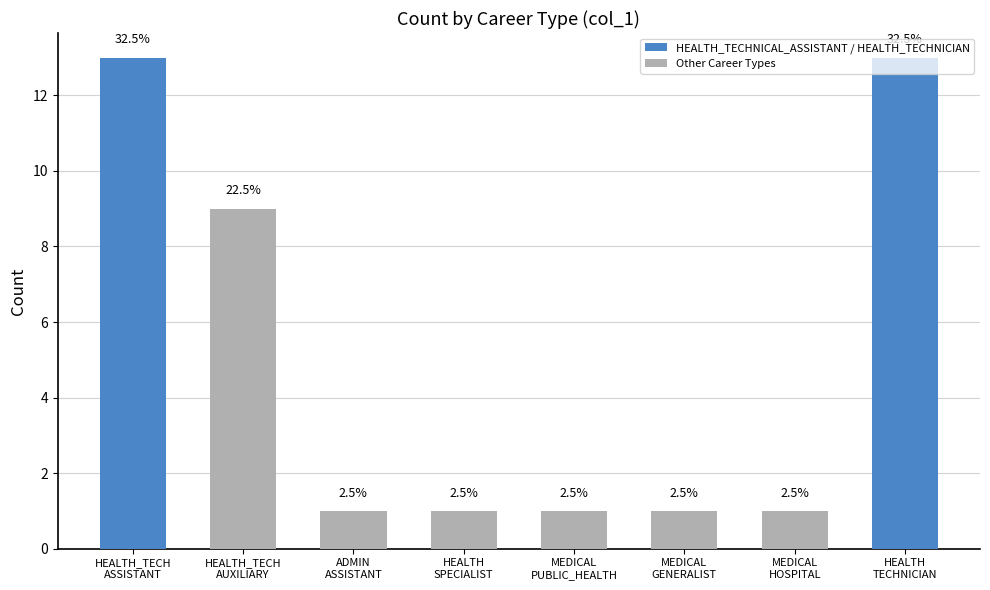

At which category does the chart reach its minimum across all series?

ADMIN
ASSISTANT